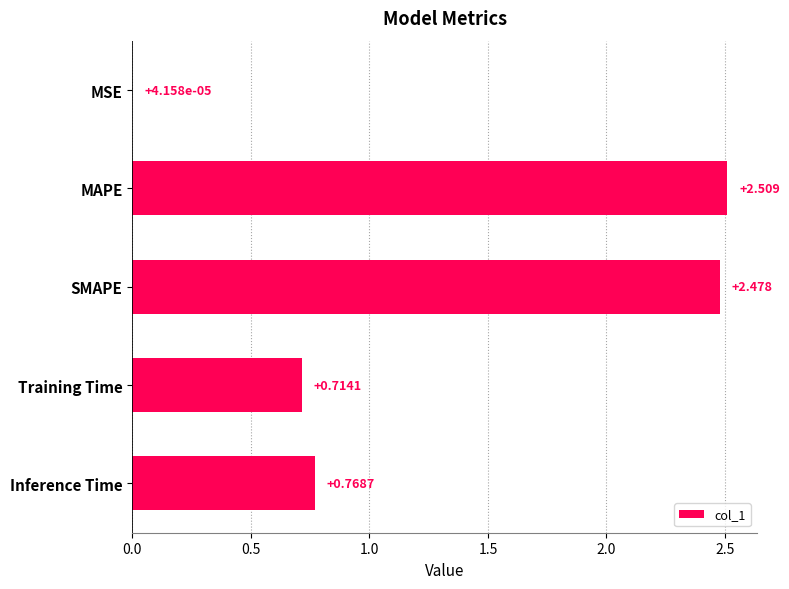

Between MSE and Training Time, which is larger?

Training Time